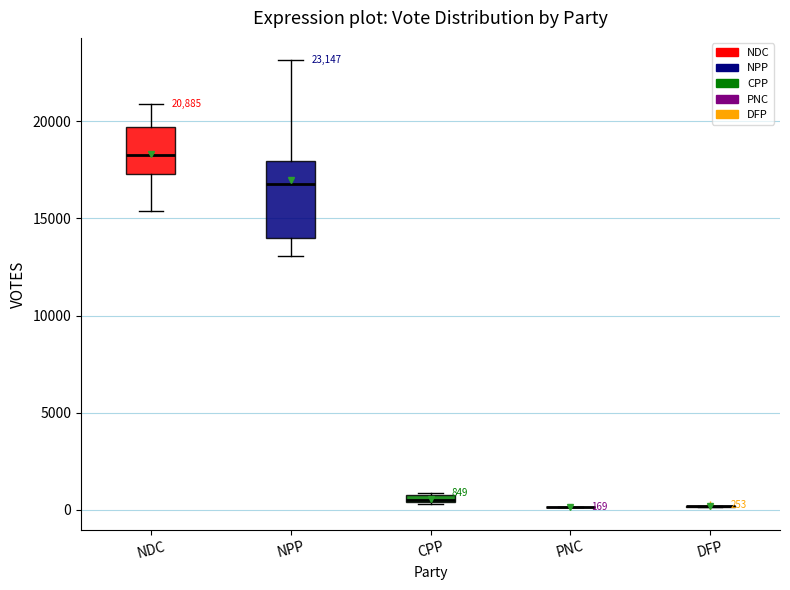

Comparing the boxes themselves (not the whiskers), which one is the tallest?

NPP